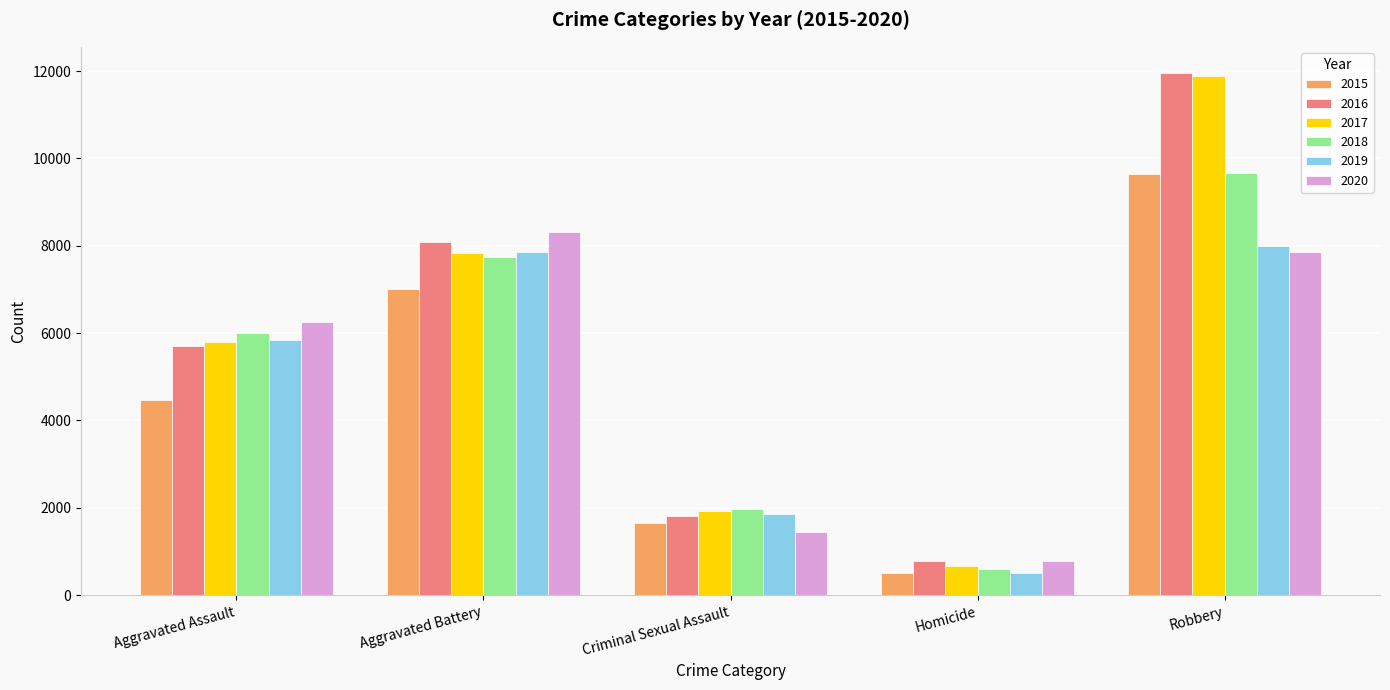

At which label does 2018 reach its minimum?

Homicide